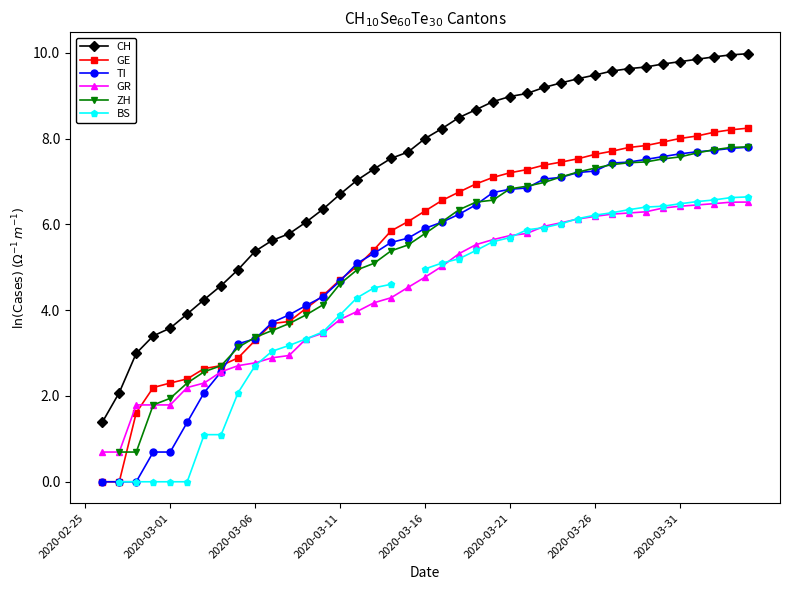

True or false: GE has more than 2 points higher than both neighbors.

False